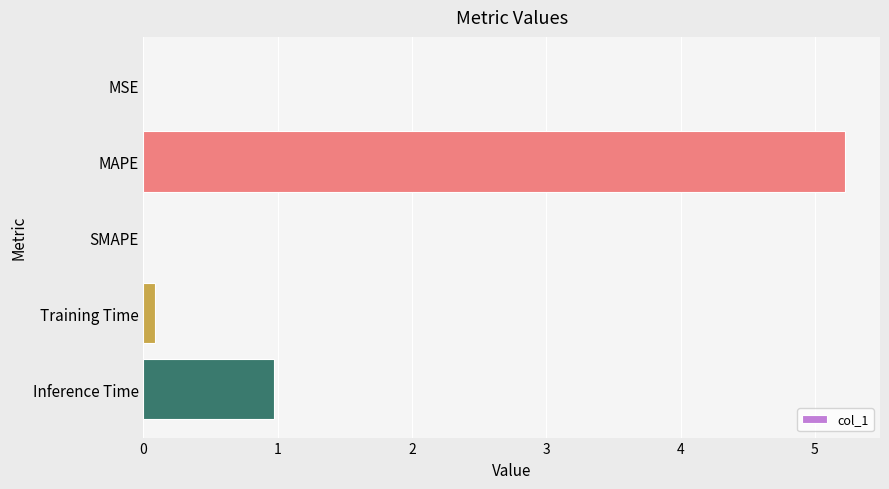

Are the bars horizontal?

Yes